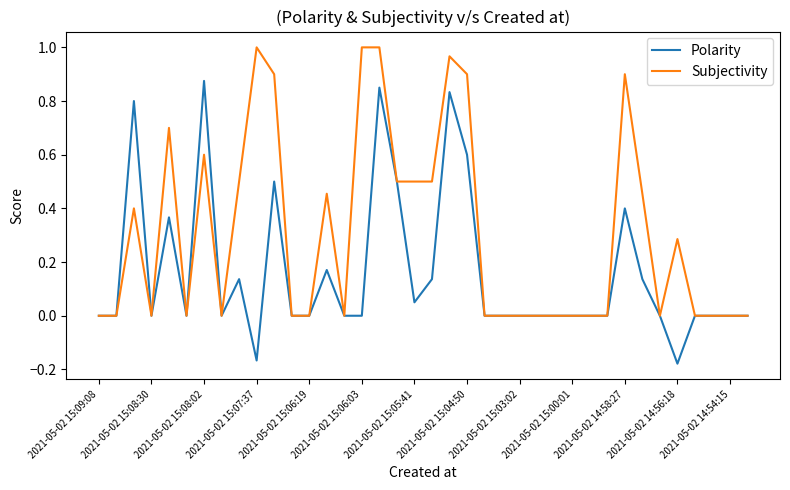

List the series in order of their peak value, highest first.

Subjectivity, Polarity